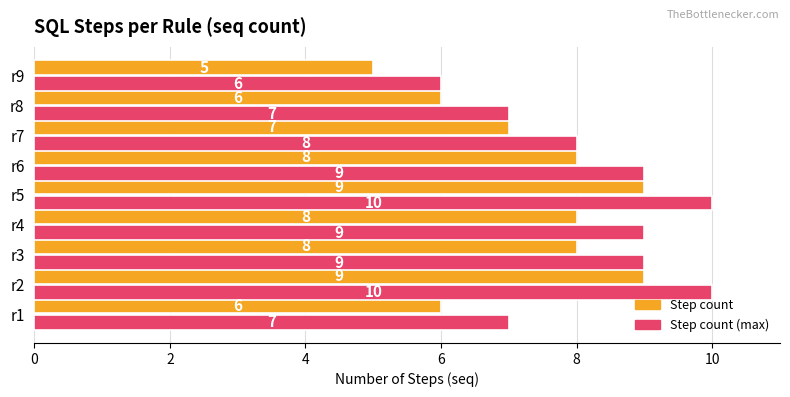

What is the smallest value displayed?

5